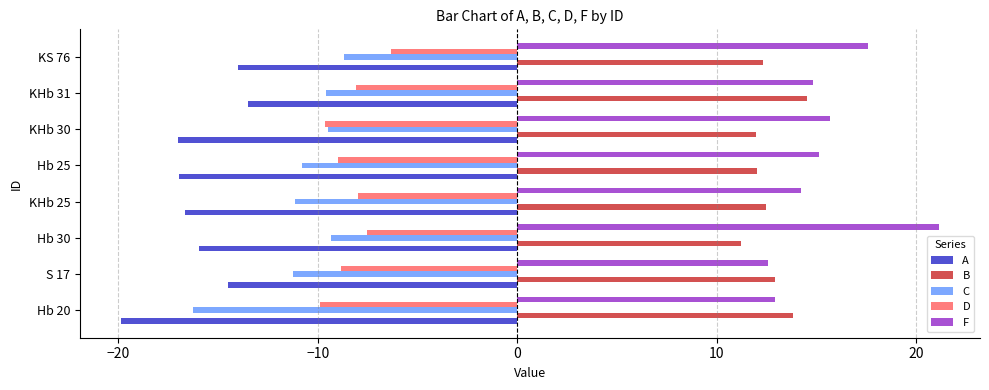

How many data points does each series have?

8